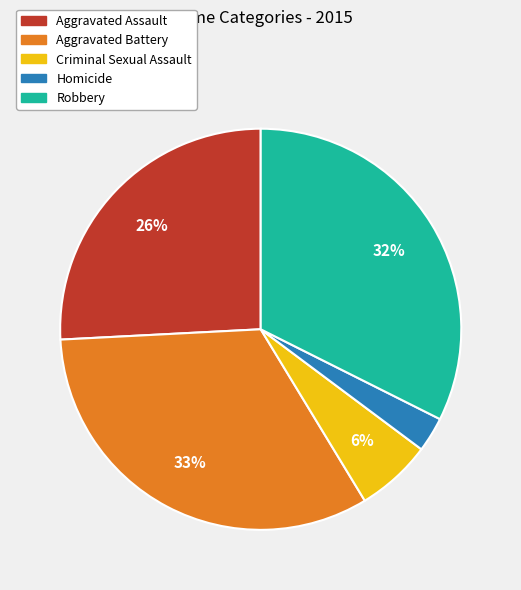

Approximately how many times larger is the value at Aggravated Battery compared to Aggravated Assault?

1.3